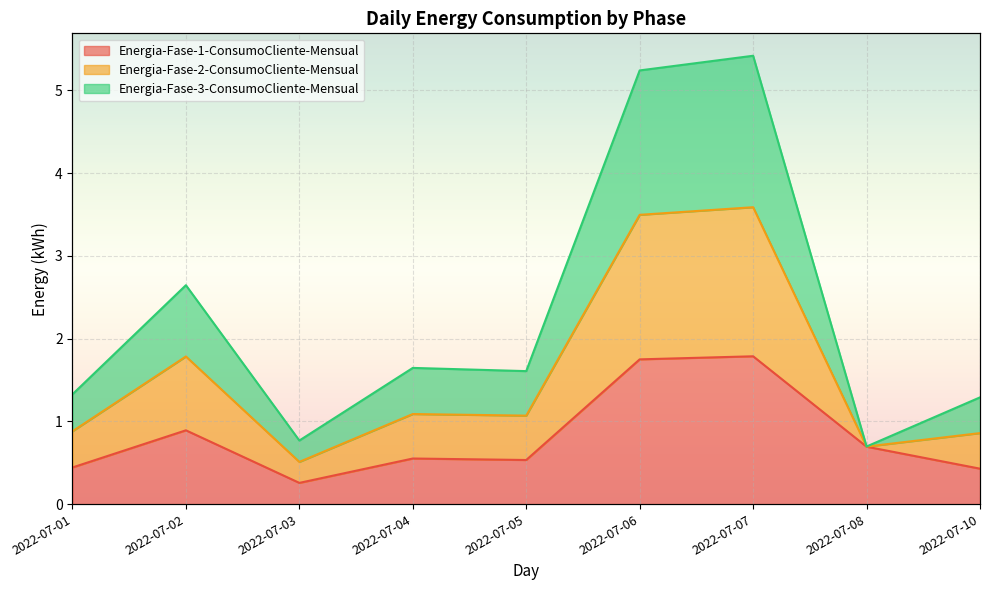

Which category has the lowest value in the Energia-Fase-1-ConsumoCliente-Mensual series?

2022-07-03